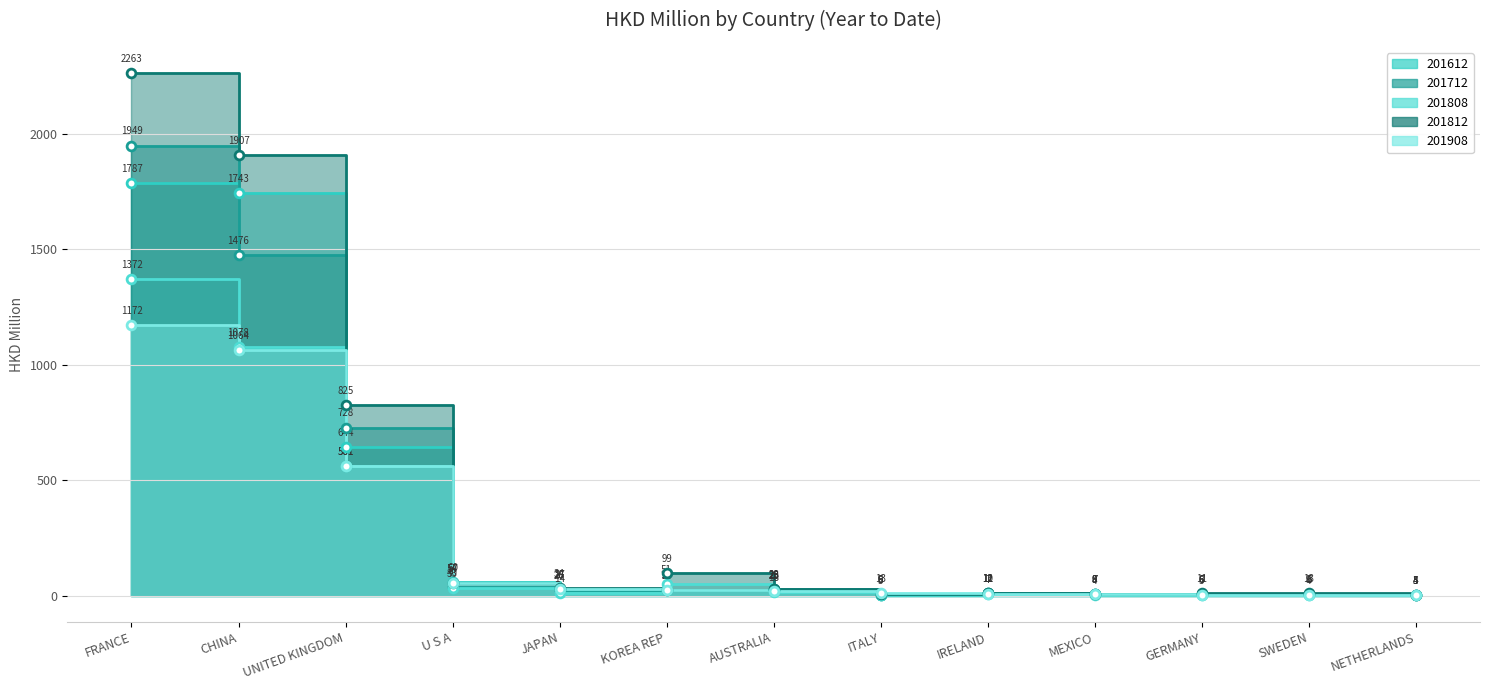

What are all the series names shown in the legend?

201612, 201712, 201808, 201812, 201908